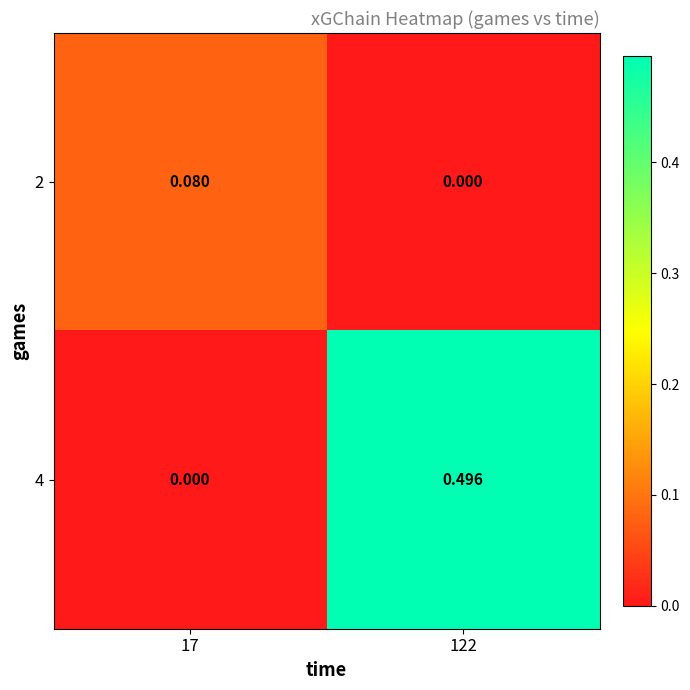

How many positive values does the 2 series have?

1